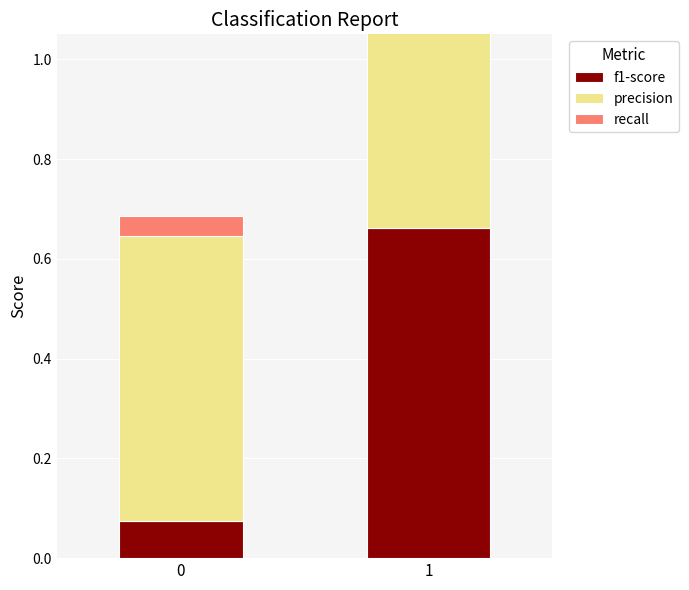

What is the value of the f1-score bar at the 2nd from the left?

0.7